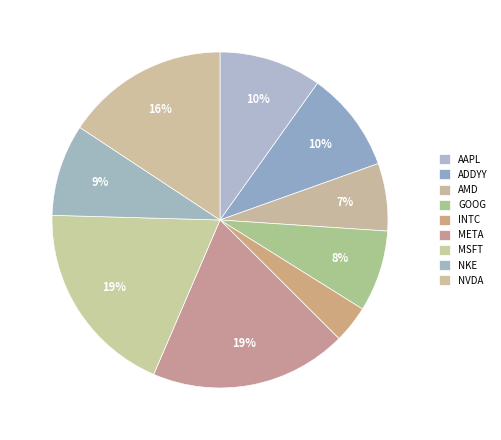

How many segments does this pie chart have?

9